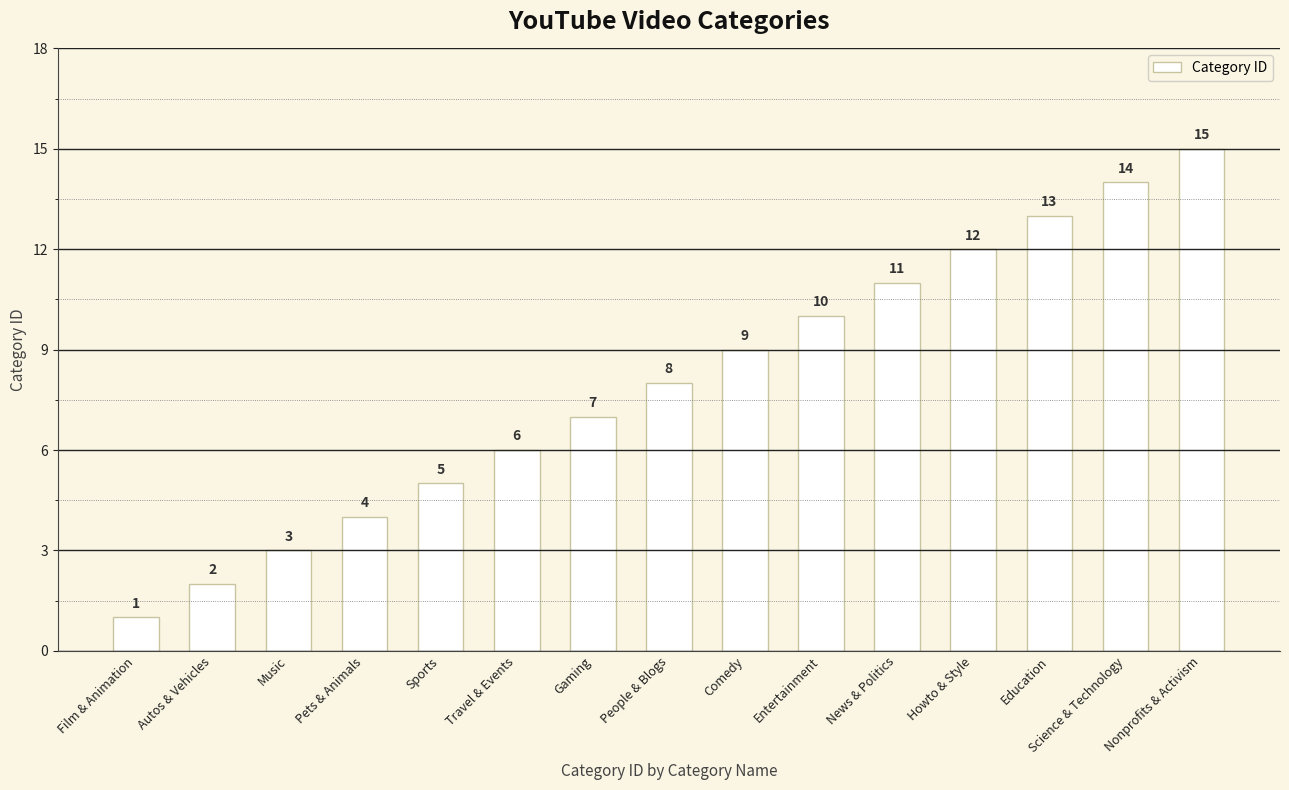

Rank the categories by value from lowest to highest.

Film & Animation, Autos & Vehicles, Music, Pets & Animals, Sports, Travel & Events, Gaming, People & Blogs, Comedy, Entertainment, News & Politics, Howto & Style, Education, Science & Technology, Nonprofits & Activism